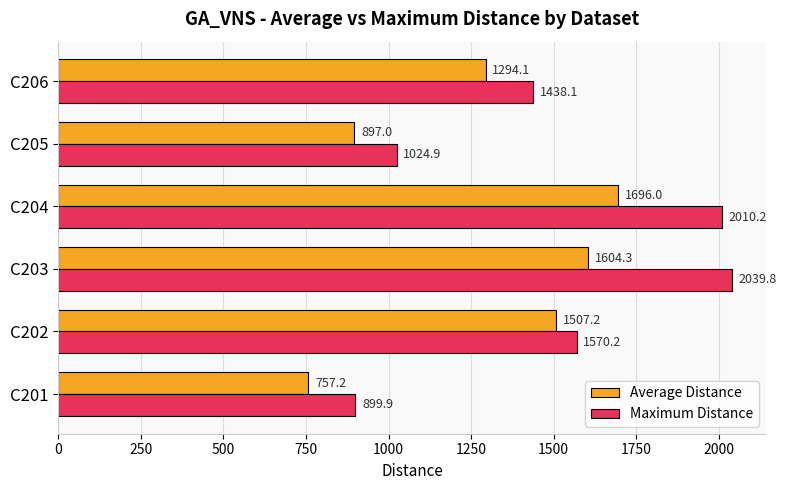

How many data points in Average Distance are less than 1507?

3